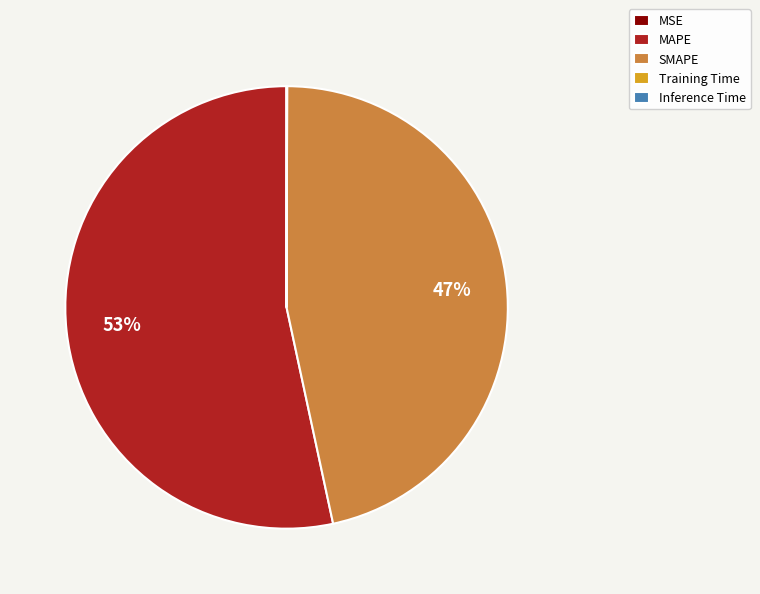

What percentage is the MAPE slice, to the nearest percent?

53%